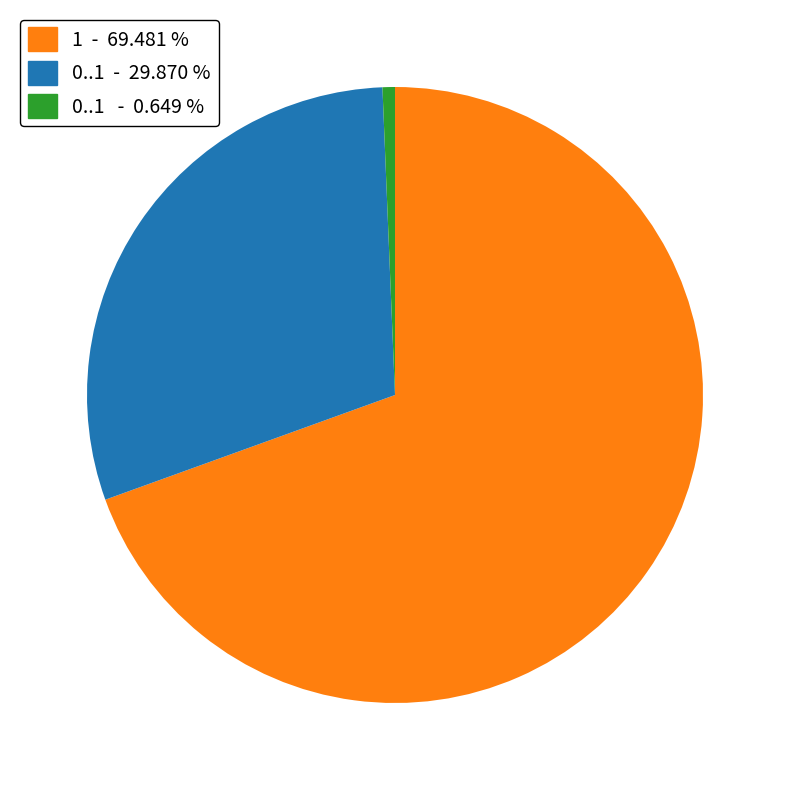

Does any single category account for the majority?

Yes